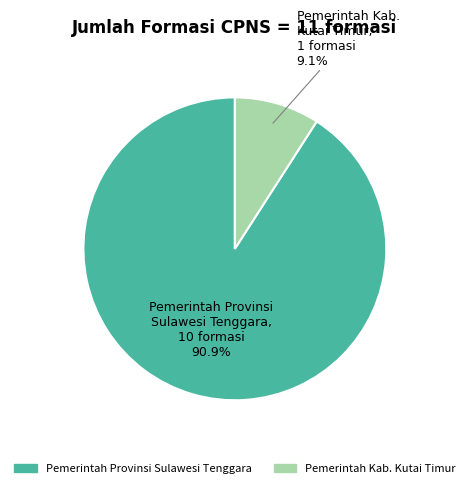

Combined, what portion of the pie is Pemerintah Kab. Kutai Timur and Pemerintah Provinsi Sulawesi Tenggara?

100.0%